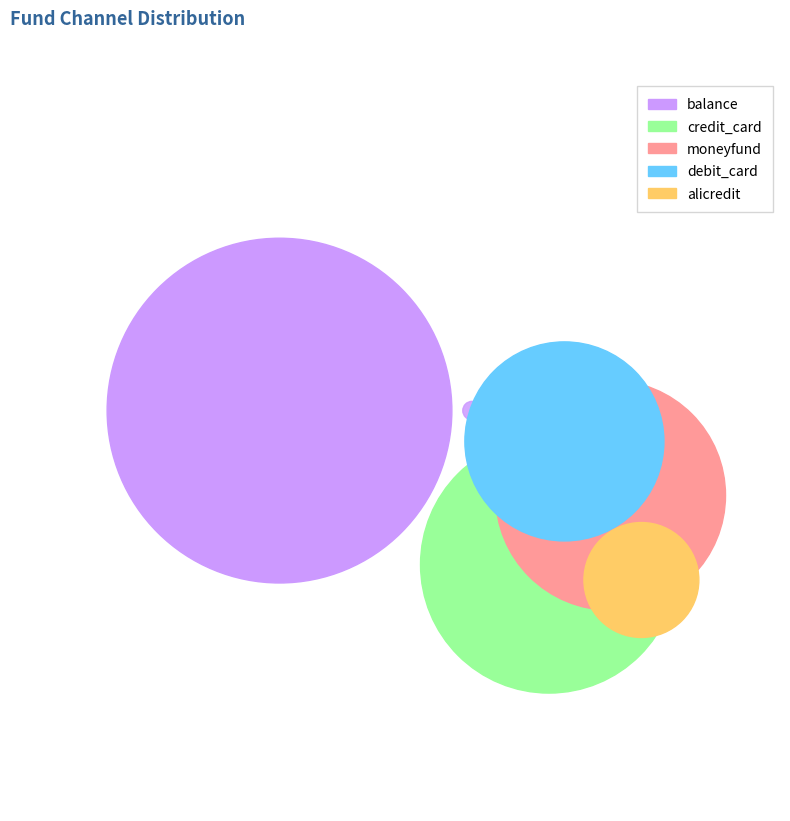

Which slice is the smallest?

alicredit